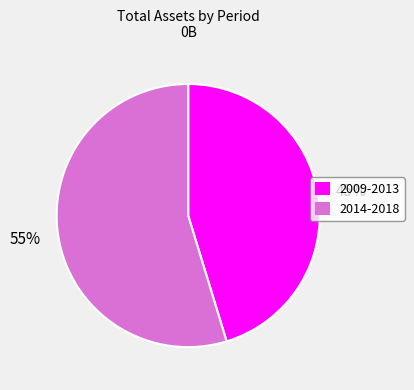

Is there any slice that represents more than half of the pie?

Yes